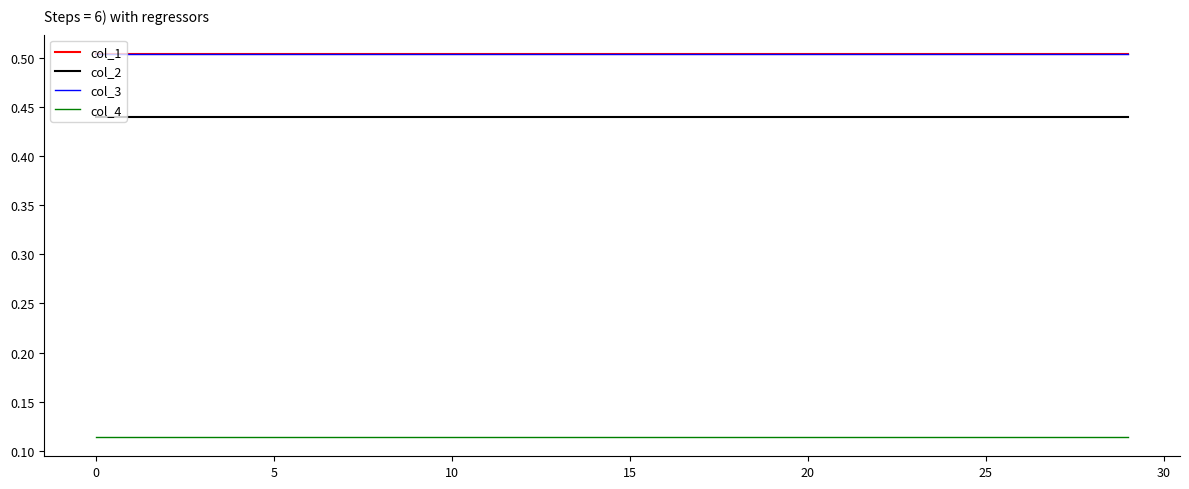

Does the chart have visible grid lines?

No